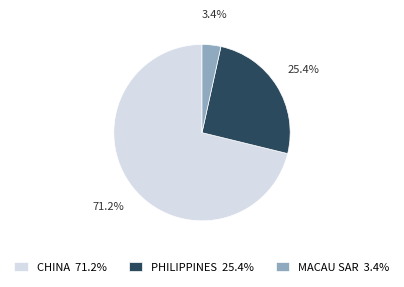

How many slices are in this pie chart?

3